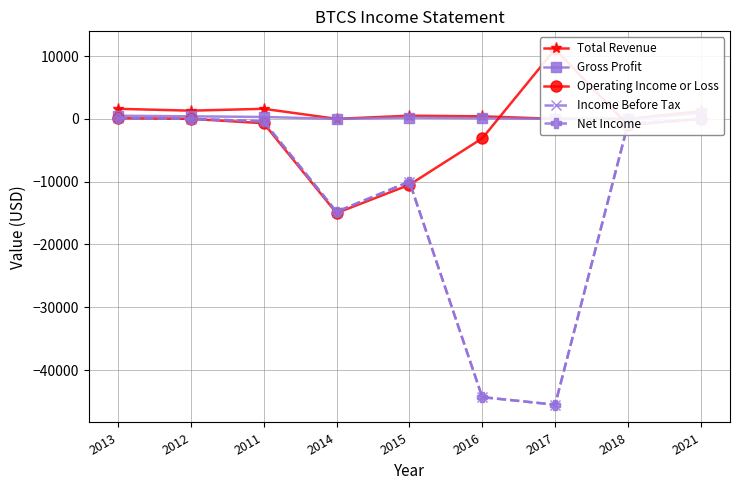

How many values in Total Revenue are above zero?

6